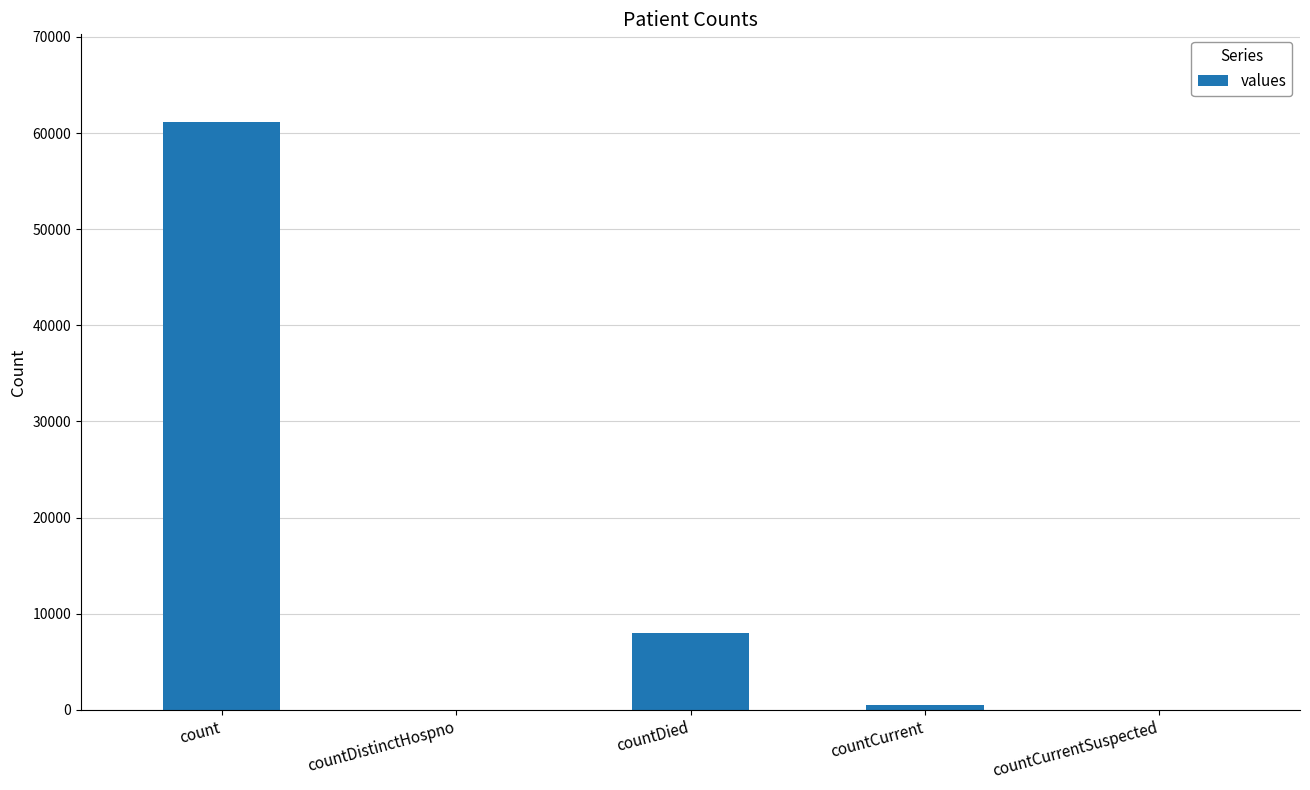

Which category has the highest value across all series?

count